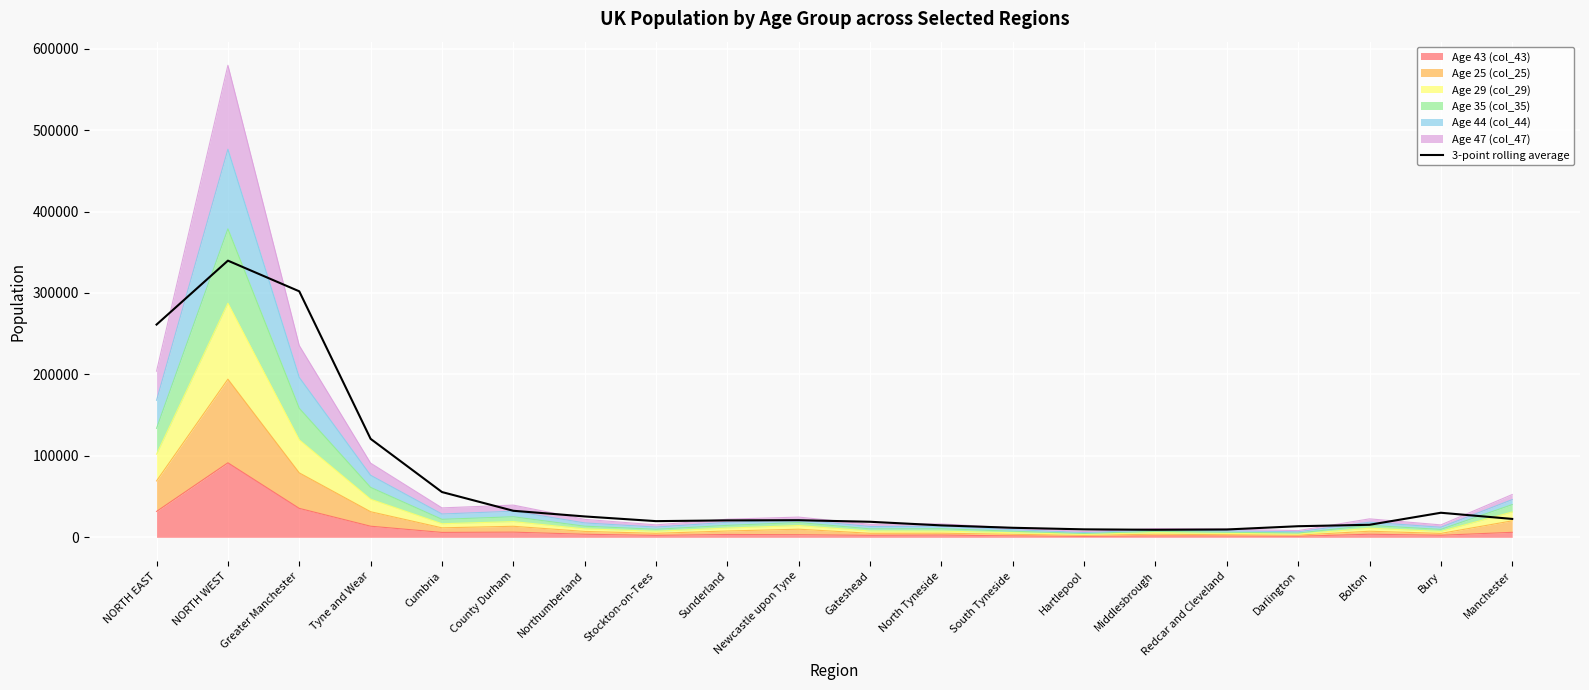

The value at Stockton-on-Tees is 19875.7. True or false?

True